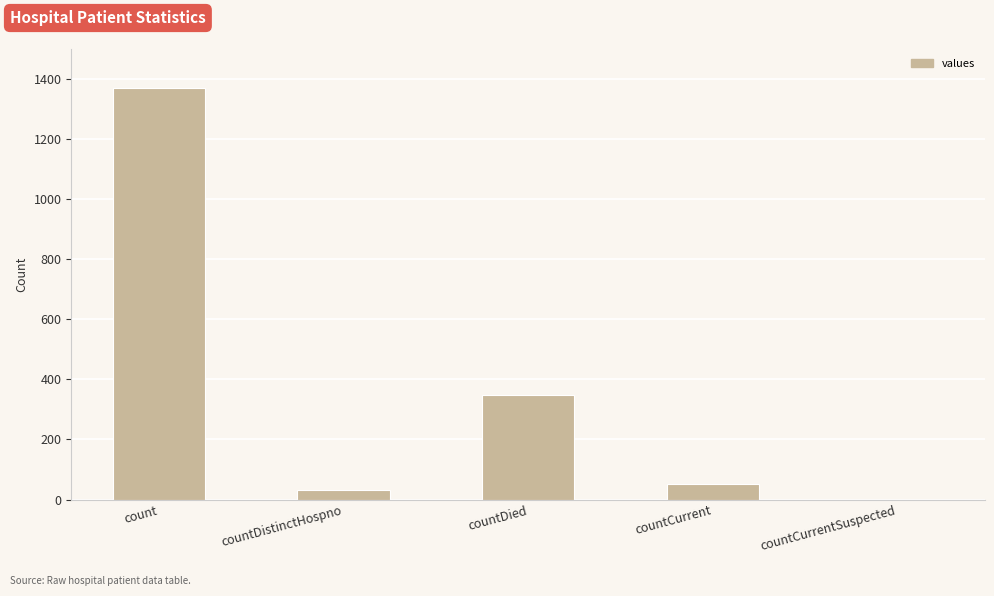

What is the change in value from countDied to countCurrentSuspected?

-349